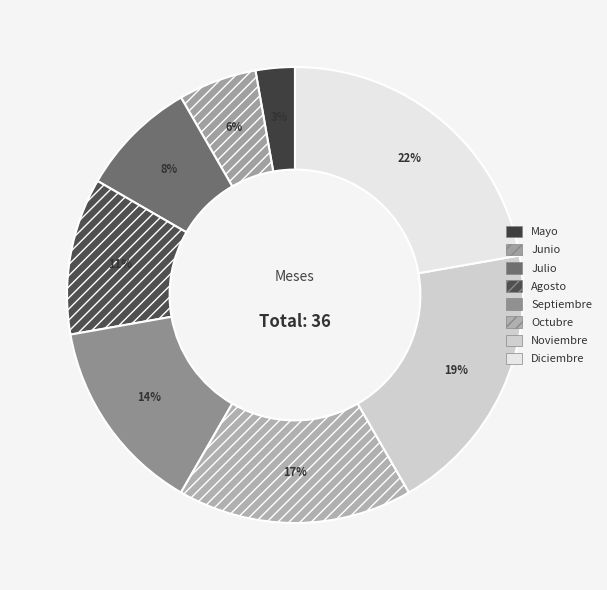

Which category has the smallest portion of the pie?

Mayo